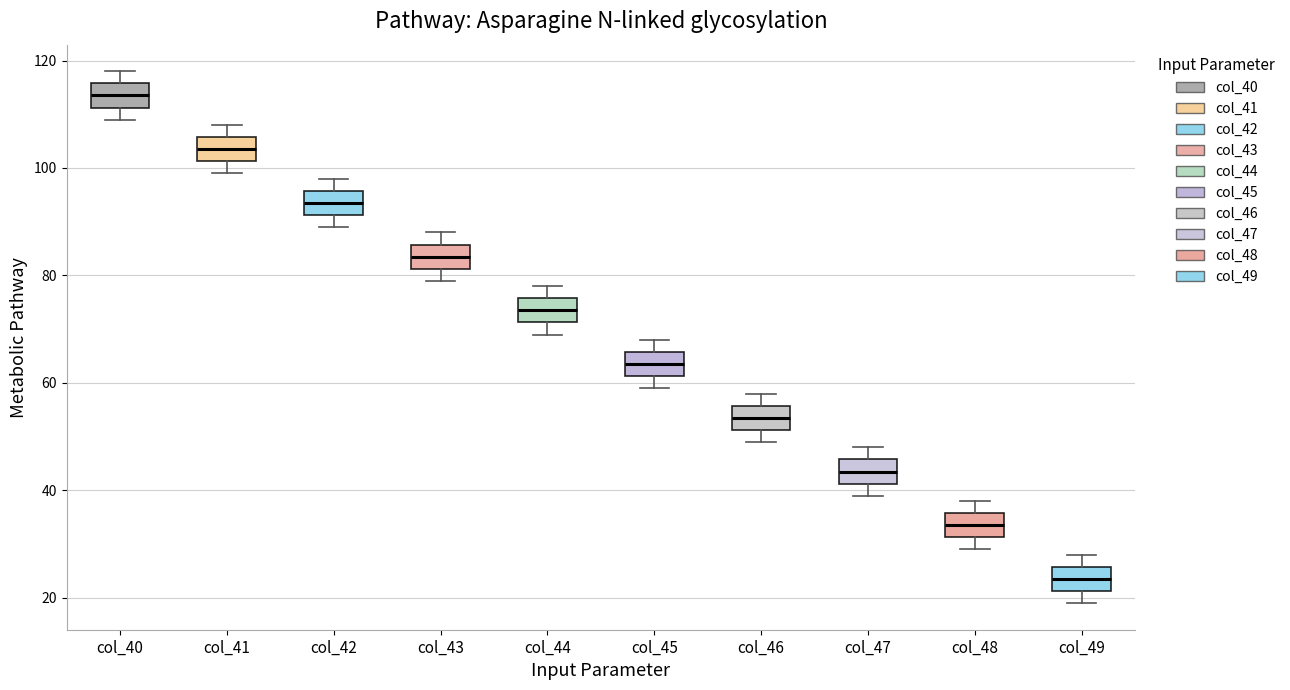

Reading left to right, read every box against the y-axis: the position of its median line, the range the box covers, and the ends of its whiskers. The values are not printed on the chart, so give them approximately, as read against the axis.

col_40: median 114, box 112 to 116, whiskers 110 to 118
col_41: median 104, box 102 to 106, whiskers 100 to 108
col_42: median 94, box 92 to 96, whiskers 90 to 98
col_43: median 84, box 82 to 86, whiskers 80 to 88
col_44: median 74, box 72 to 76, whiskers 70 to 78
col_45: median 64, box 62 to 66, whiskers 60 to 68
col_46: median 54, box 52 to 56, whiskers 50 to 58
col_47: median 44, box 42 to 46, whiskers 40 to 48
col_48: median 34, box 32 to 36, whiskers 30 to 38
col_49: median 24, box 22 to 26, whiskers 20 to 28